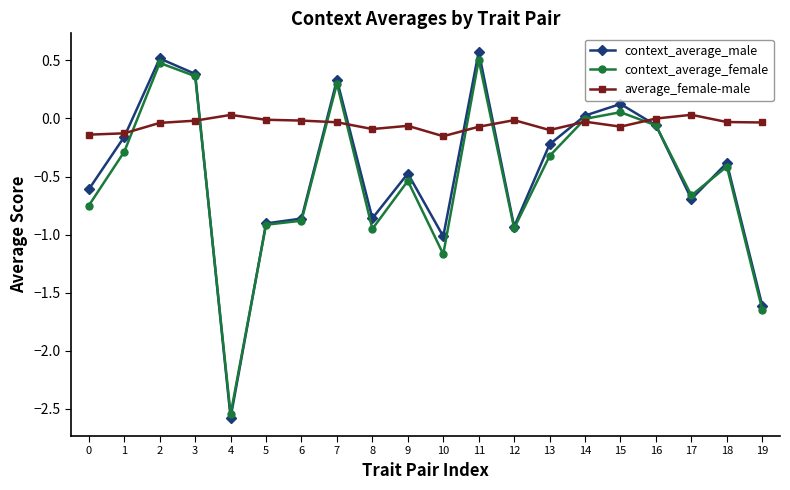

Does the chart have visible grid lines?

No